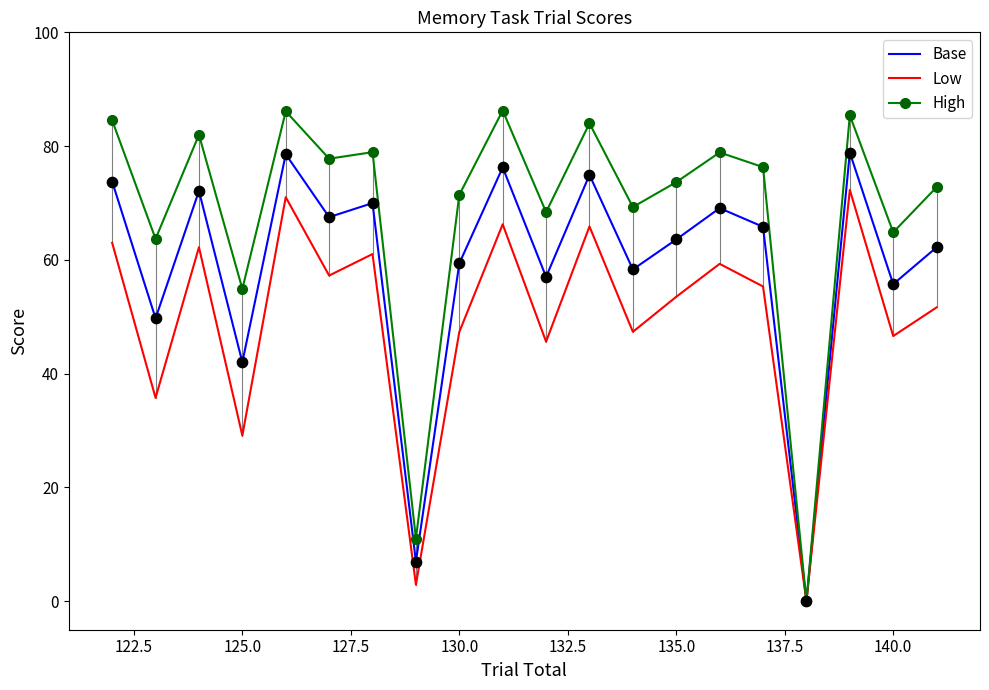

Which series has the largest total across all categories?

High